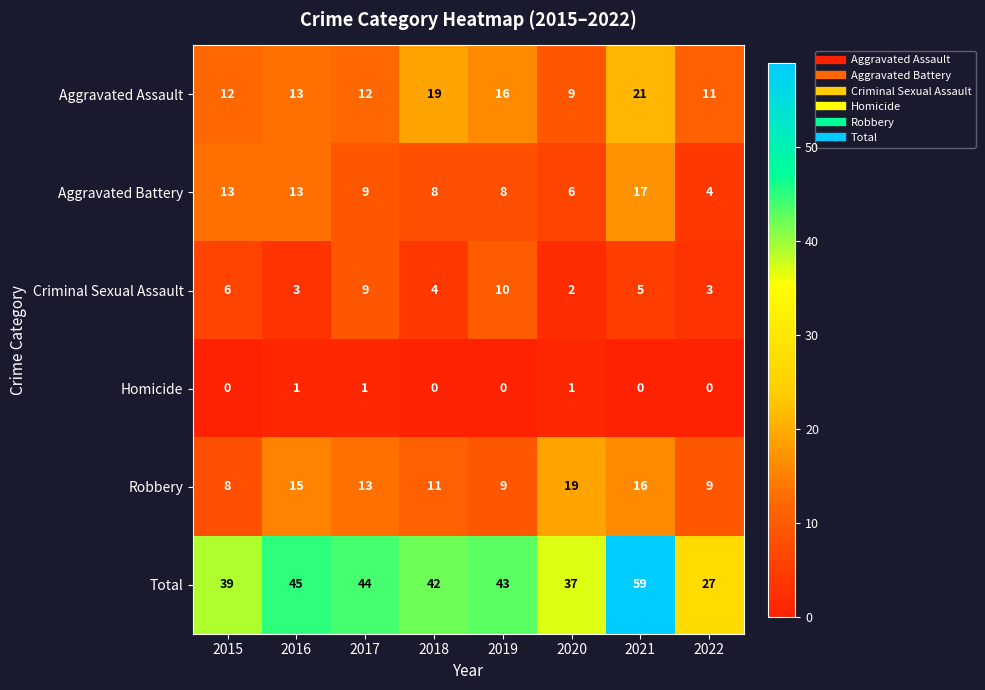

How many series are shown in this chart?

6